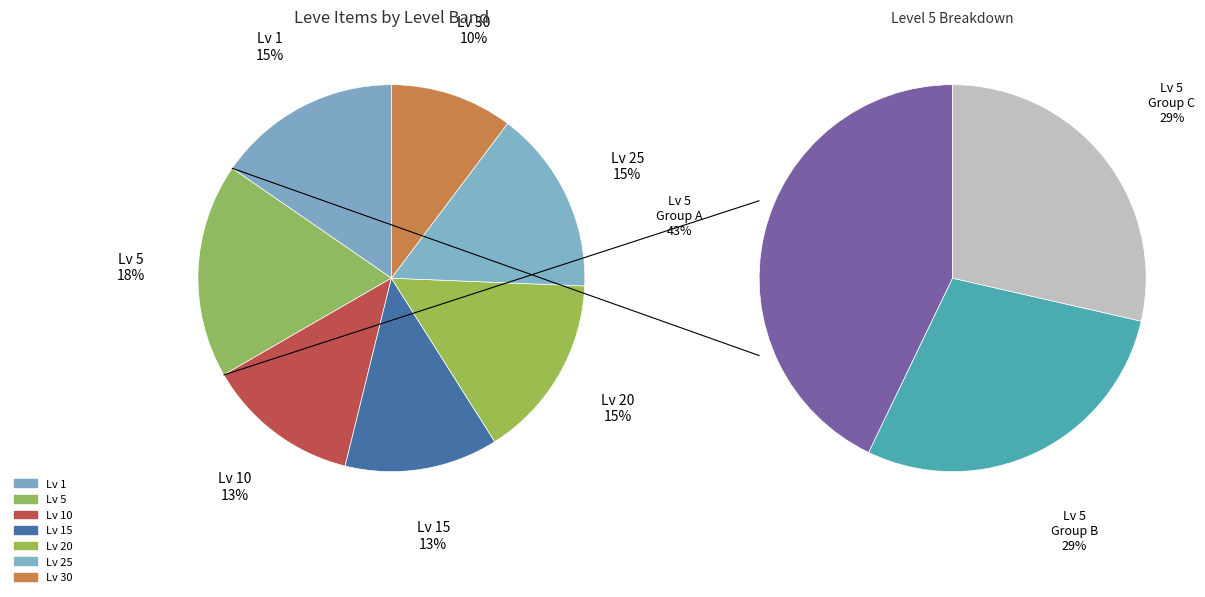

Count the number of slices in the pie.

7